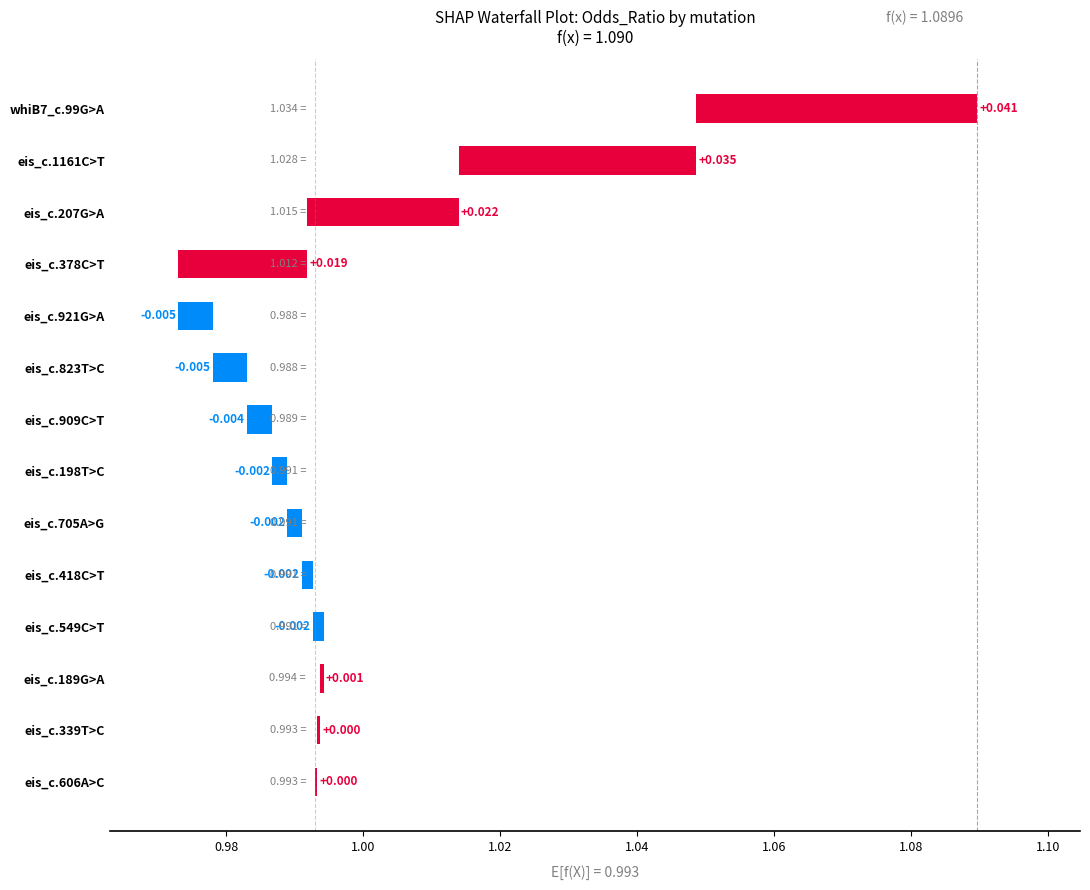

What is the label of the 2nd bar from the left?

eis_c.1161C>T